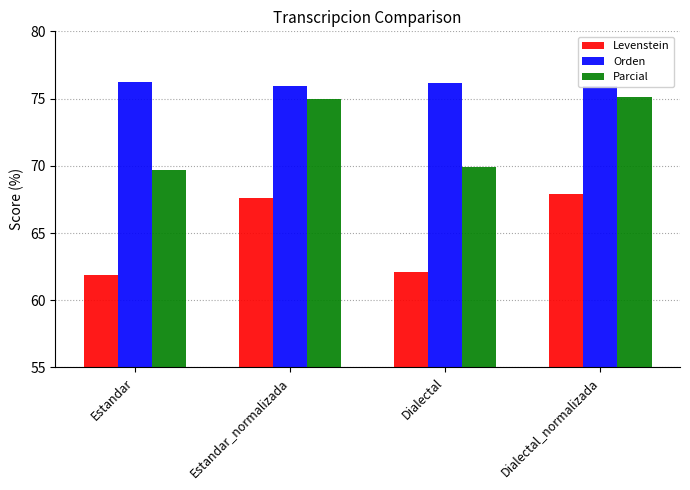

Which series has the largest total across all categories?

Orden